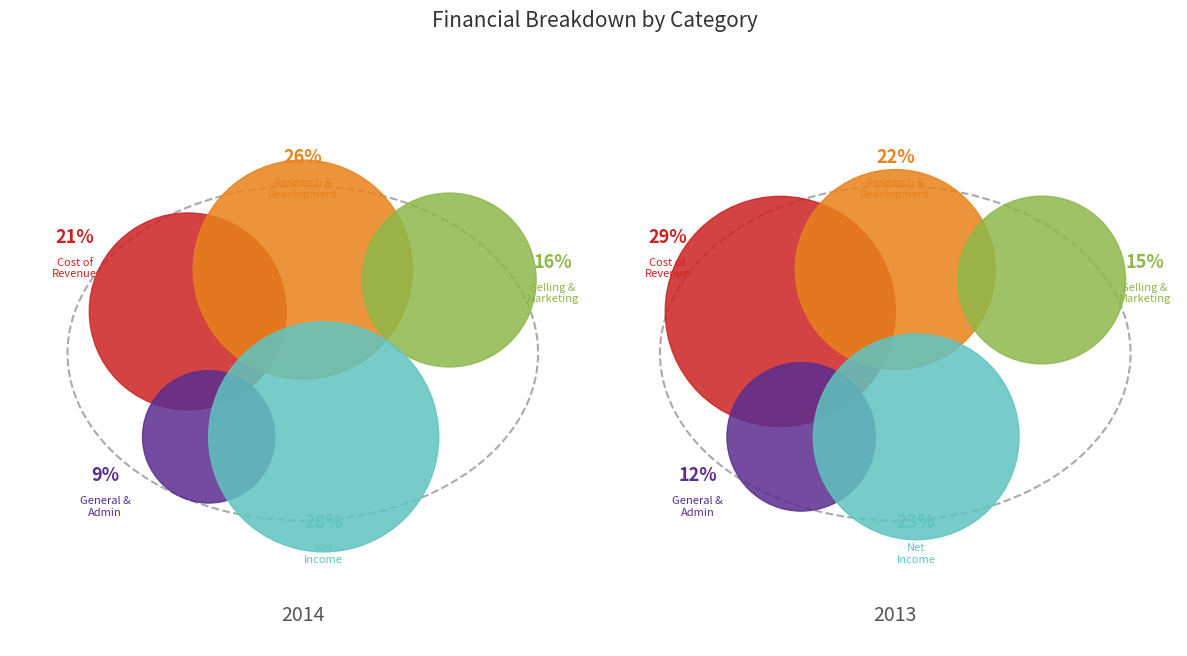

To the nearest percent, what is the difference between the largest and smallest slice percentages?

19%